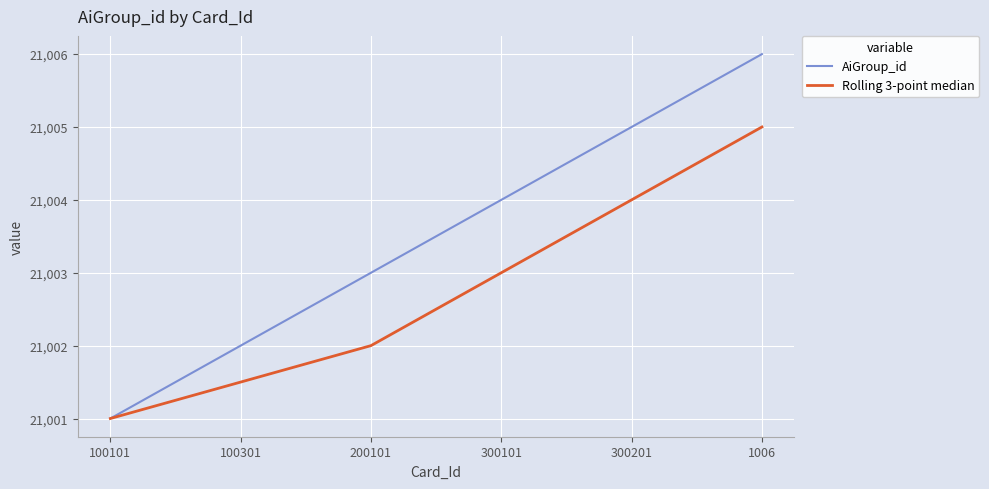

The value of AiGroup_id at 300201 is 21005.0. True or false?

True